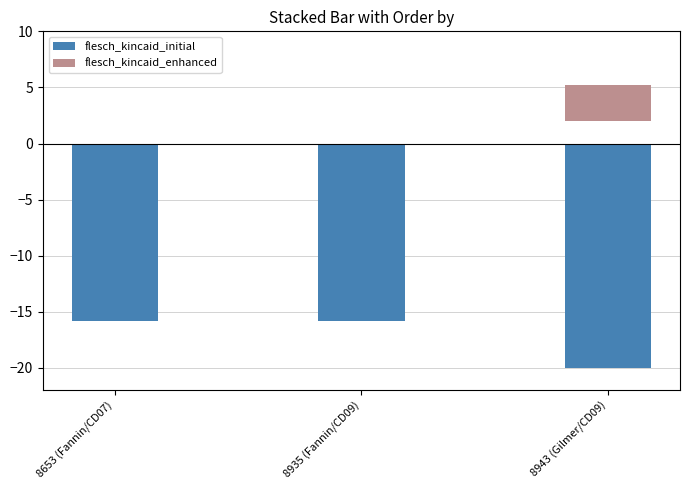

How many series are shown in this chart?

2